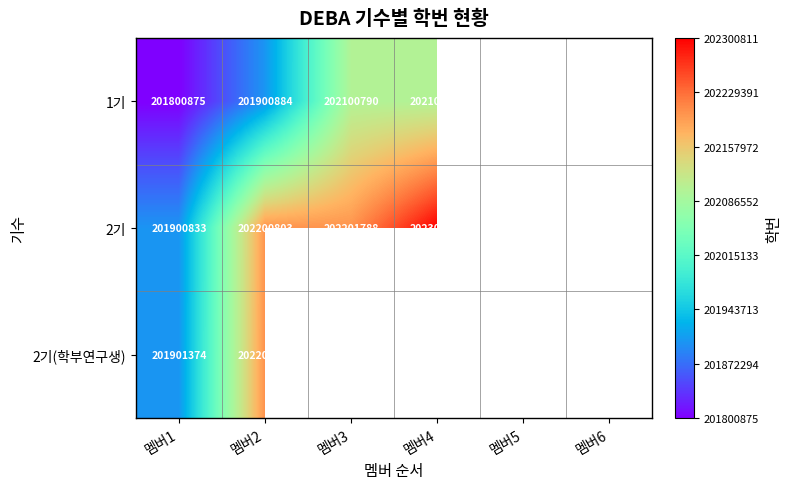

The value of 2기 at 멤버2 is 117509455.8. True or false?

False